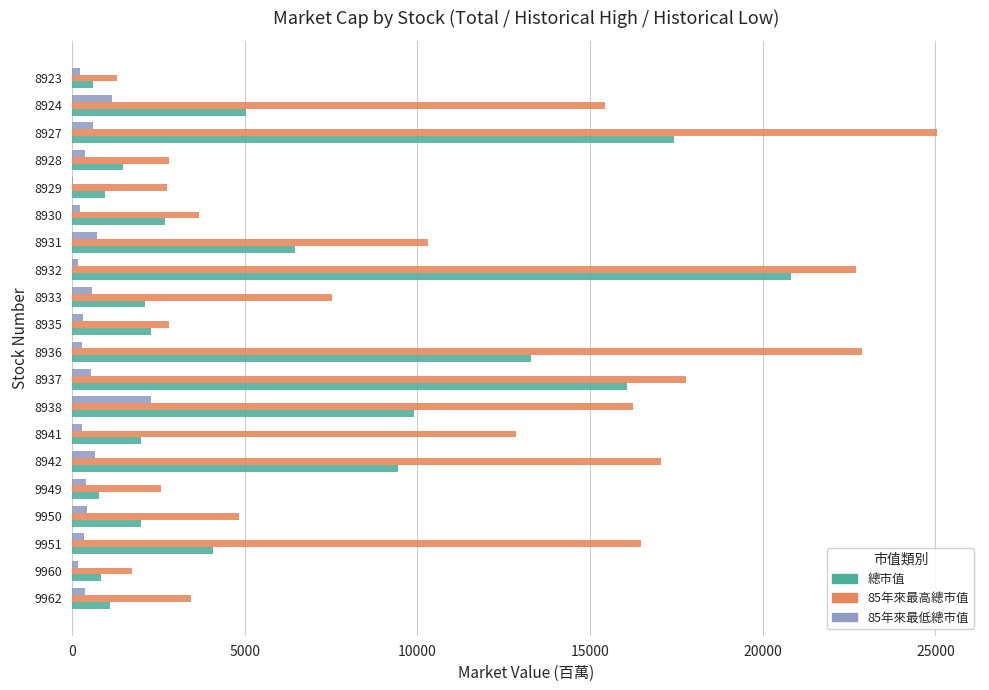

The value of 總市值 at 8941 is 3514. True or false?

False